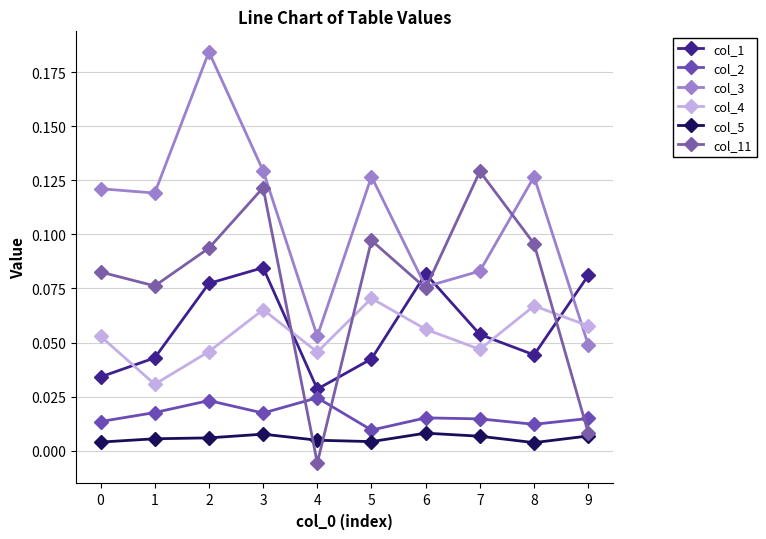

Reading left to right, transcribe all the data shown in this chart.

col_1: 0.0	0.0	0.1	0.1	0.0	0.0	0.1	0.1	0.0	0.1
col_2: 0.0	0.0	0.0	0.0	0.0	0.0	0.0	0.0	0.0	0.0
col_3: 0.1	0.1	0.2	0.1	0.1	0.1	0.1	0.1	0.1	0.0
col_4: 0.1	0.0	0.0	0.1	0.0	0.1	0.1	0.0	0.1	0.1
col_5: 0.0	0.0	0.0	0.0	0.0	0.0	0.0	0.0	0.0	0.0
col_11: 0.1	0.1	0.1	0.1	-0.0	0.1	0.1	0.1	0.1	0.0